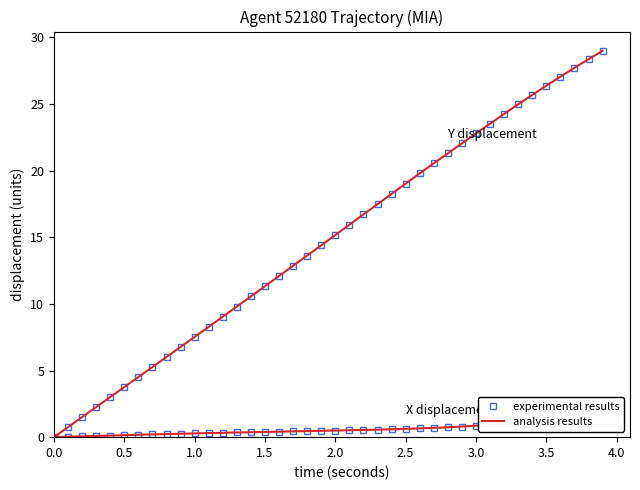

How many distinct data groups are displayed?

2